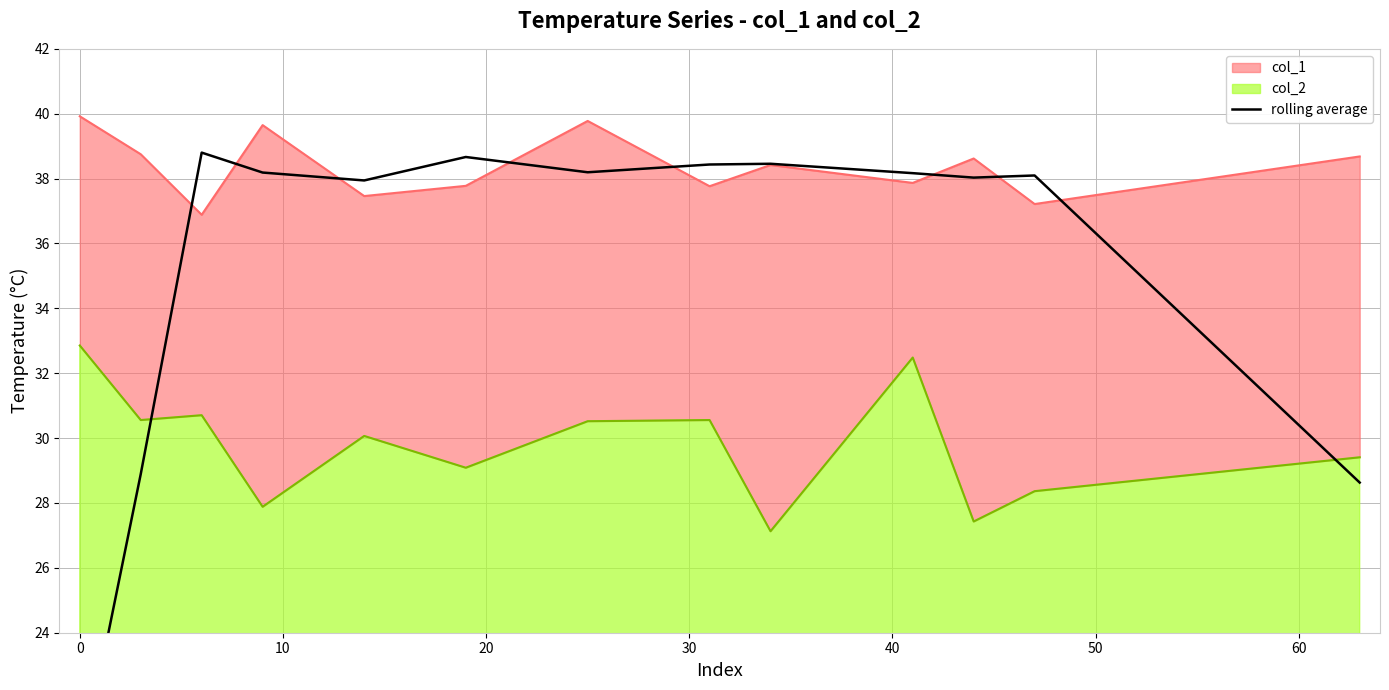

How many lines are shown in the chart?

1